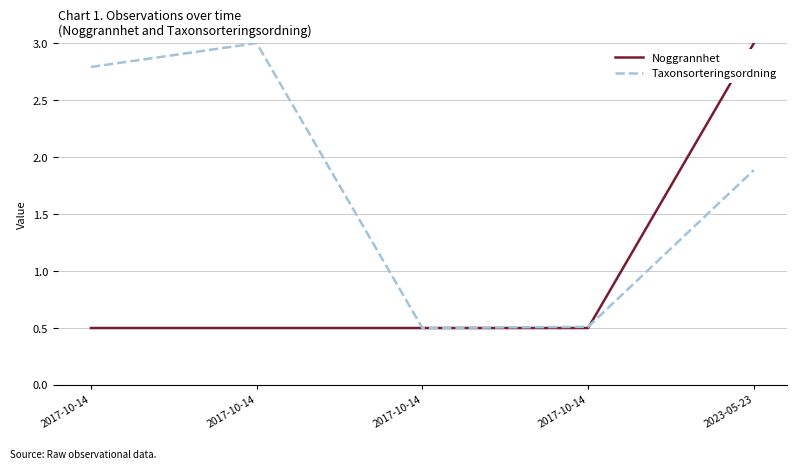

What are all the series names shown in the legend?

Noggrannhet, Taxonsorteringsordning